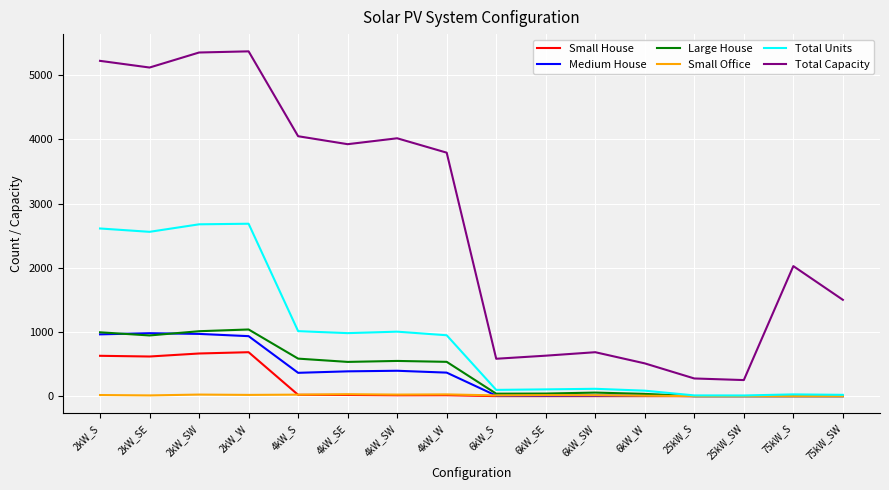

The value of Total Capacity at 2kW_W is 5370. True or false?

True